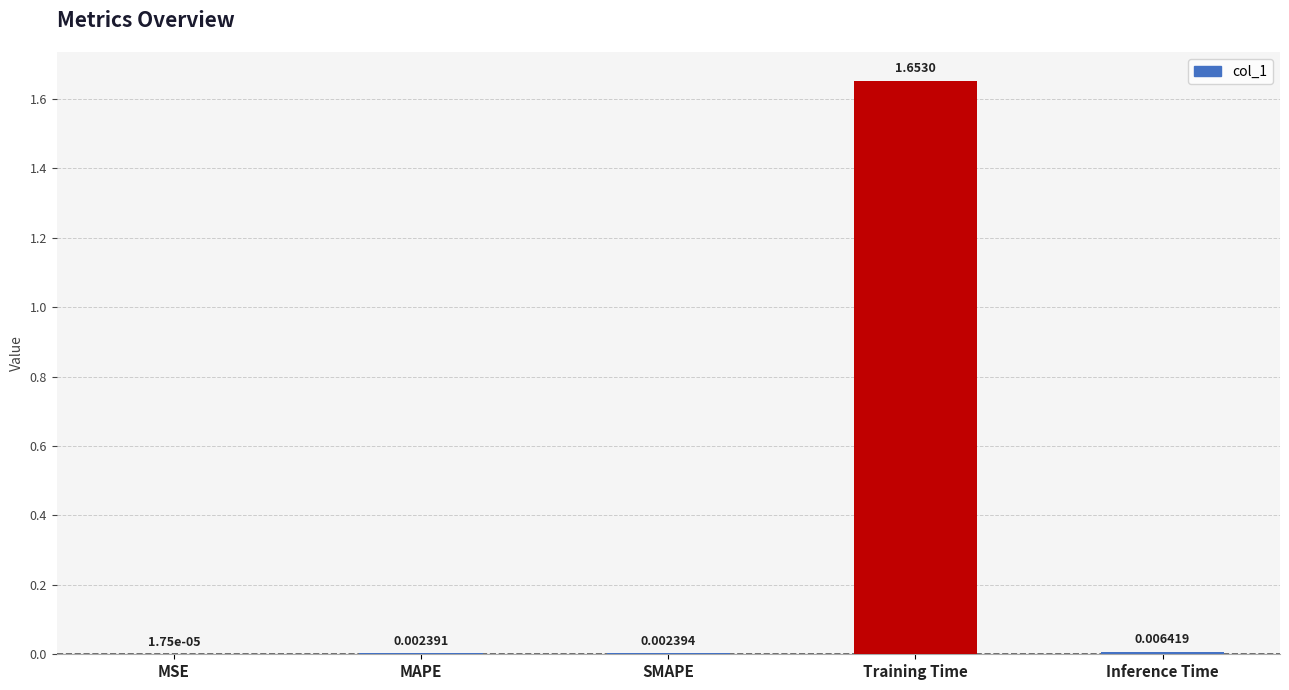

What is the average value?

0.3